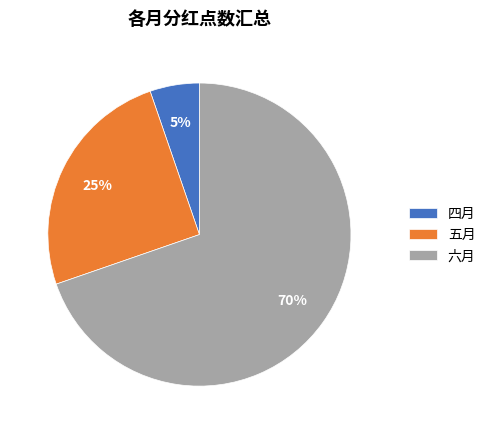

Which has a higher value, 五月 or 四月?

五月